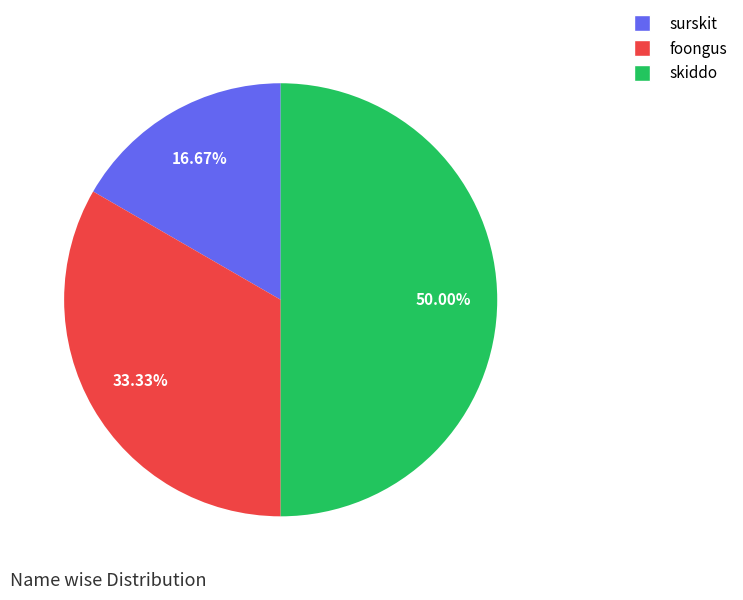

How many segments does this pie chart have?

3